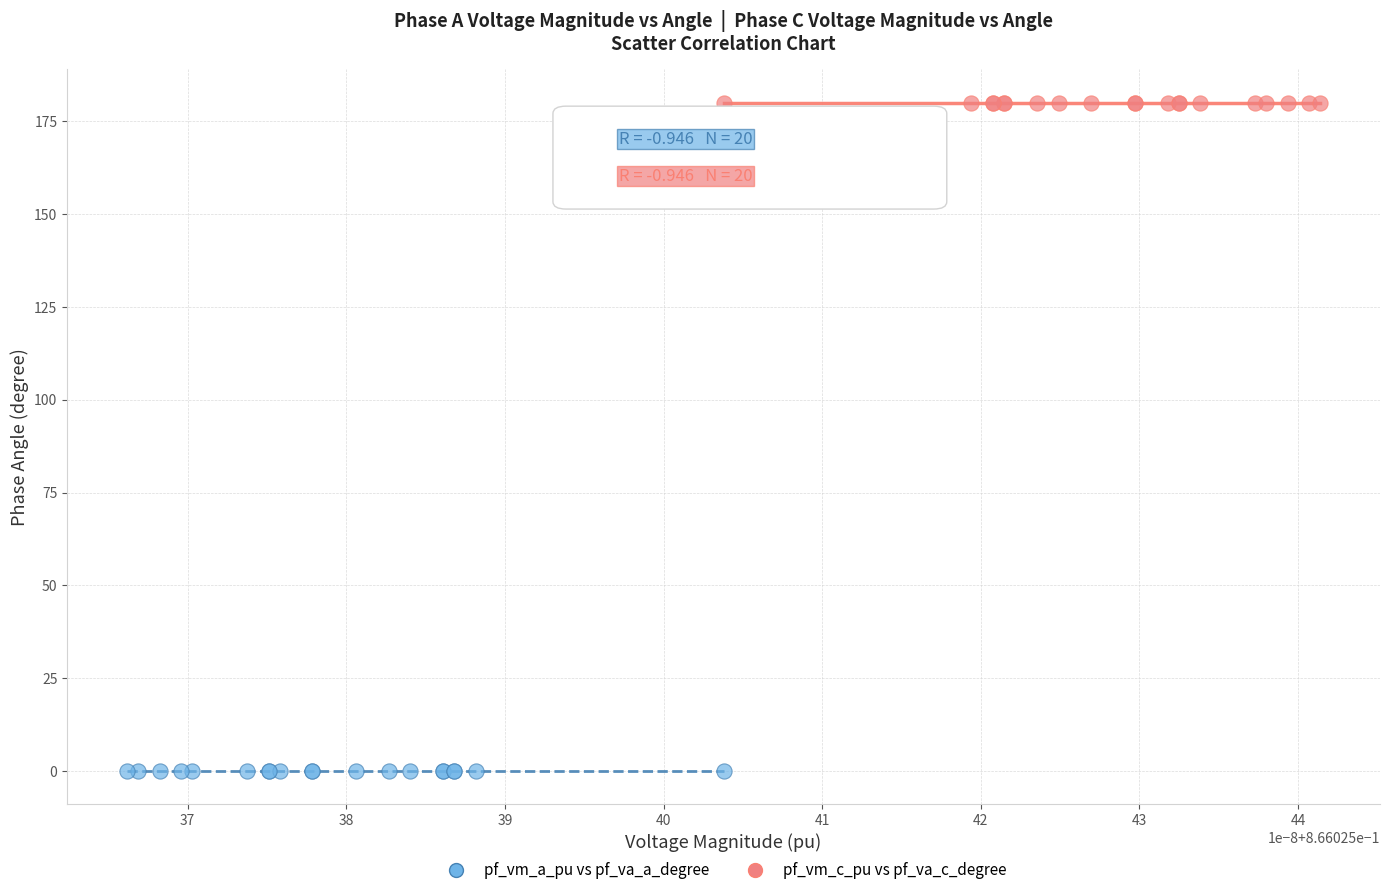

Which series reaches the minimum Y coordinate?

pf_vm_a_pu vs pf_va_a_degree